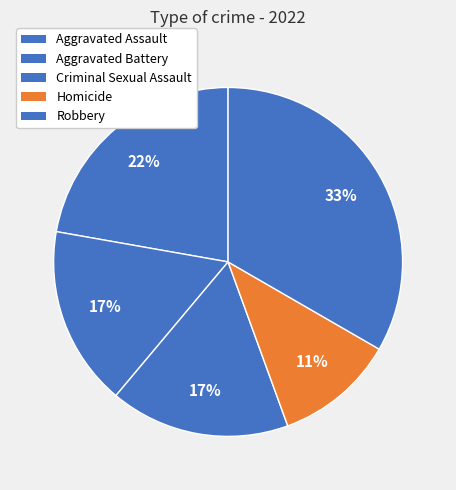

Is there any slice that represents more than half of the pie?

No